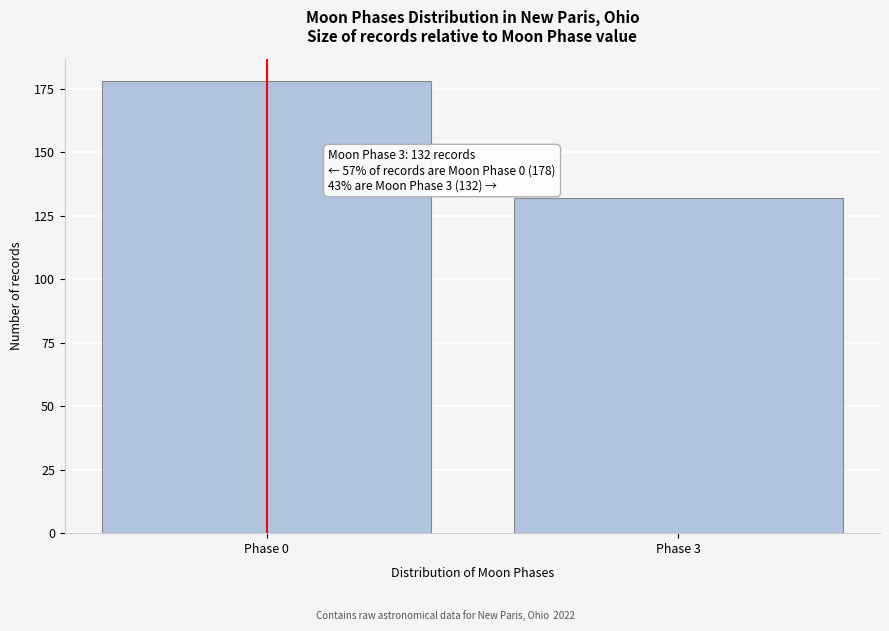

Reading left to right, transcribe all the data shown in this chart.

178	132